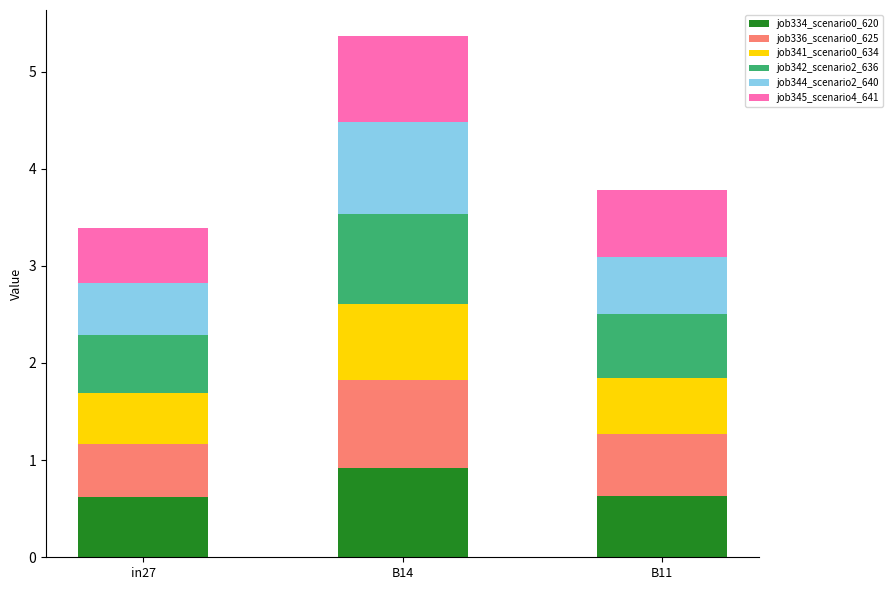

Count the job334_scenario0_620 values in the range 0 to 1.

3